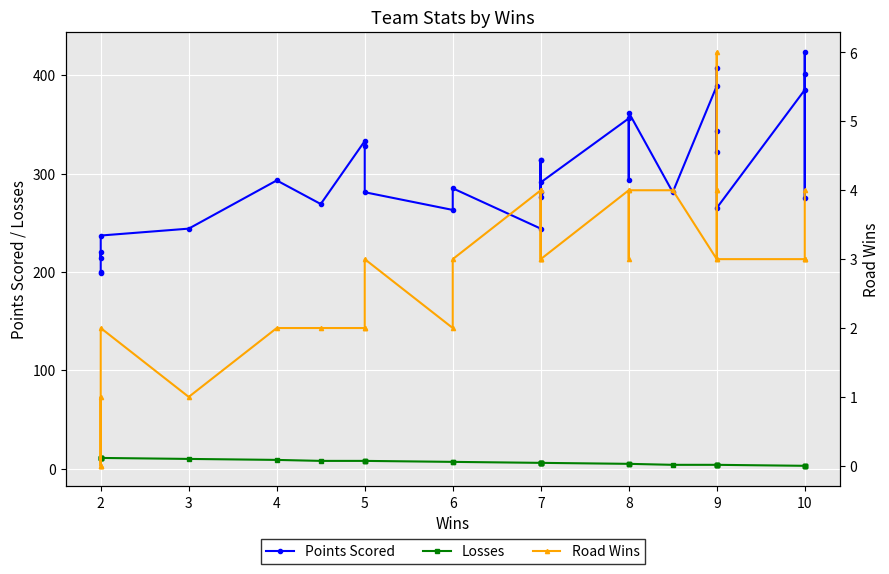

Reading left to right, extract all data points from this chart.

Points Scored: 199	200	220	214	237	244	293	269	333	328	281	263	285	244	314	276	314	281	291	356	293	362	281	389	343	322	407	265	385	423	275	401
Losses: 11	11	11	11	11	10	9	8	8	8	8	7	7	6	6	6	6	6	6	5	5	5	4	4	4	4	4	4	3	3	3	3
Road Wins: 0	0	1	0	2	1	2	2	2	2	3	2	3	4	4	3	4	3	3	4	3	4	4	3	6	4	4	3	3	3	3	4